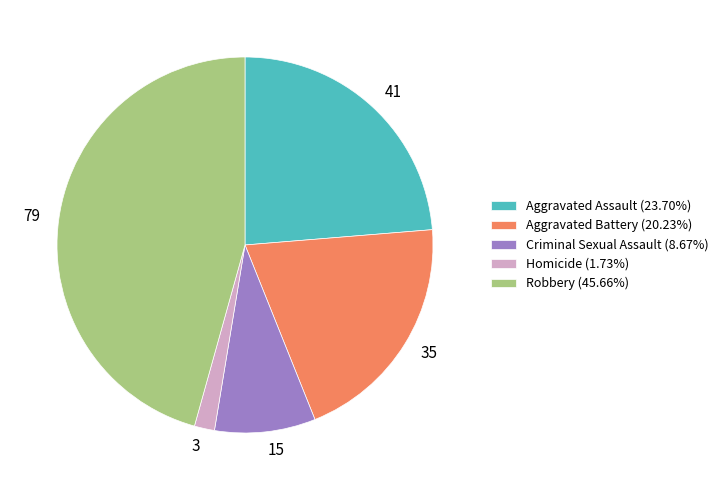

Does Aggravated Battery represent more than half of the total?

No